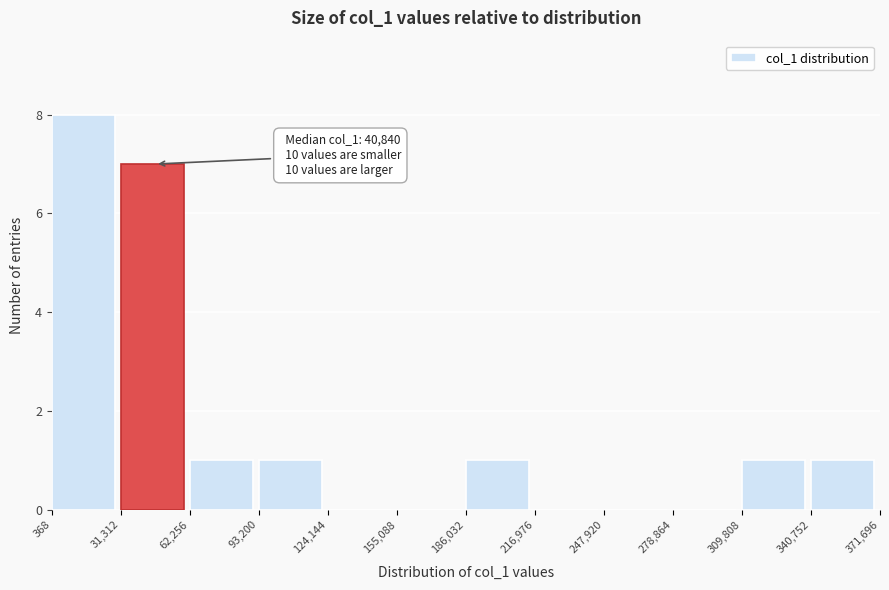

Which range on the x-axis has the tallest bar?

368 to 31,312